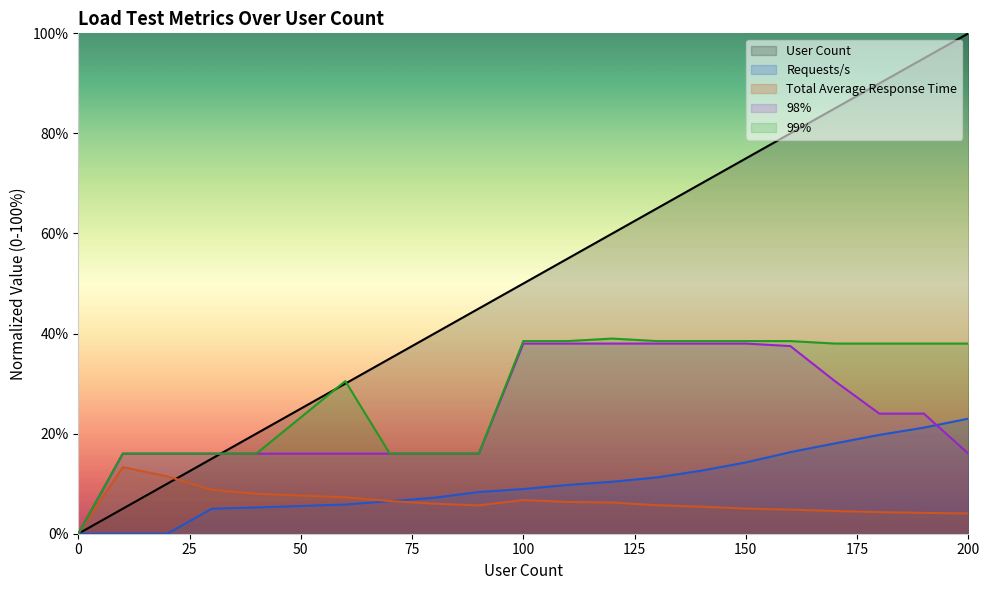

True or false: Requests/s and 99% cross at least once.

False